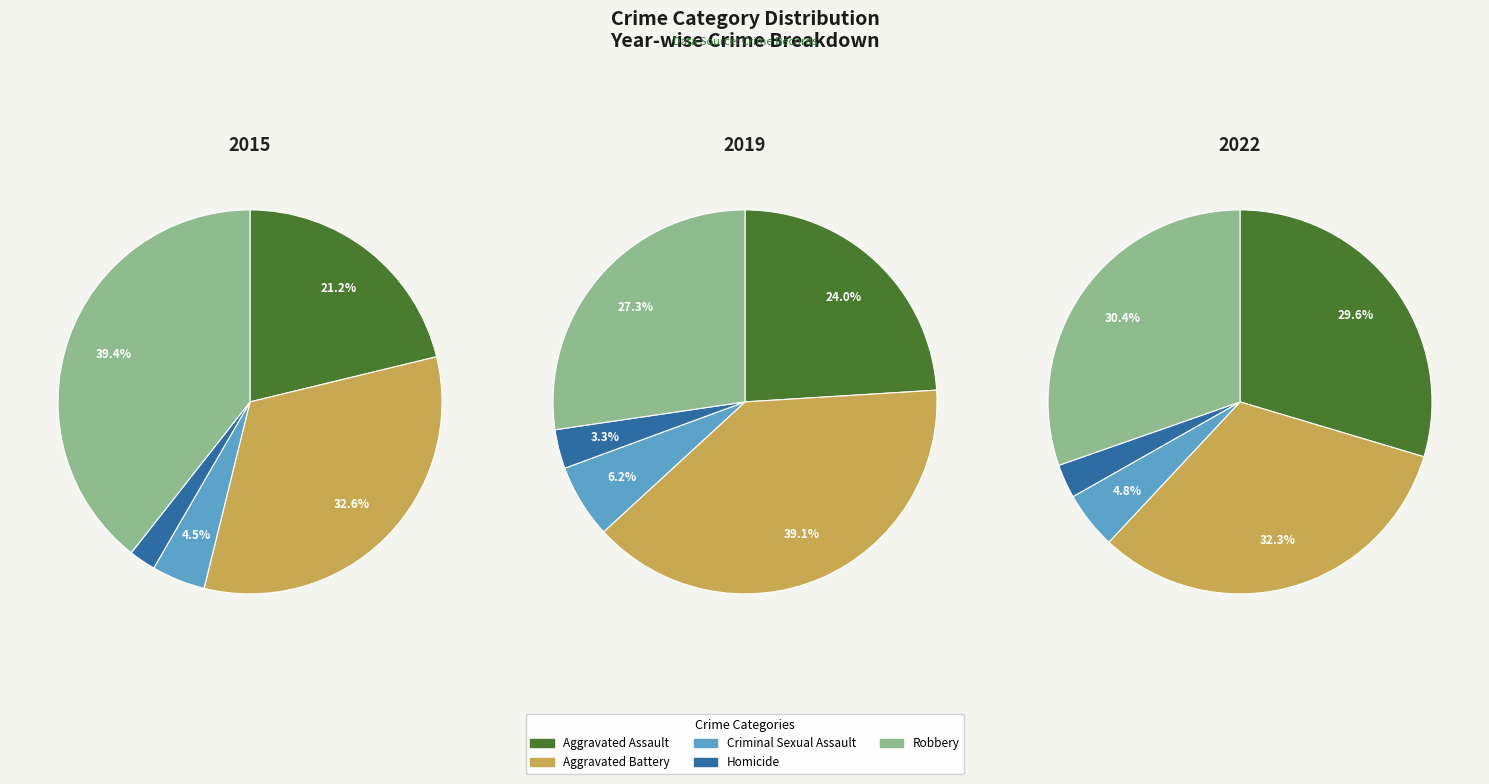

At Robbery, list the series in order from smallest to largest.

2019, 2022, 2015